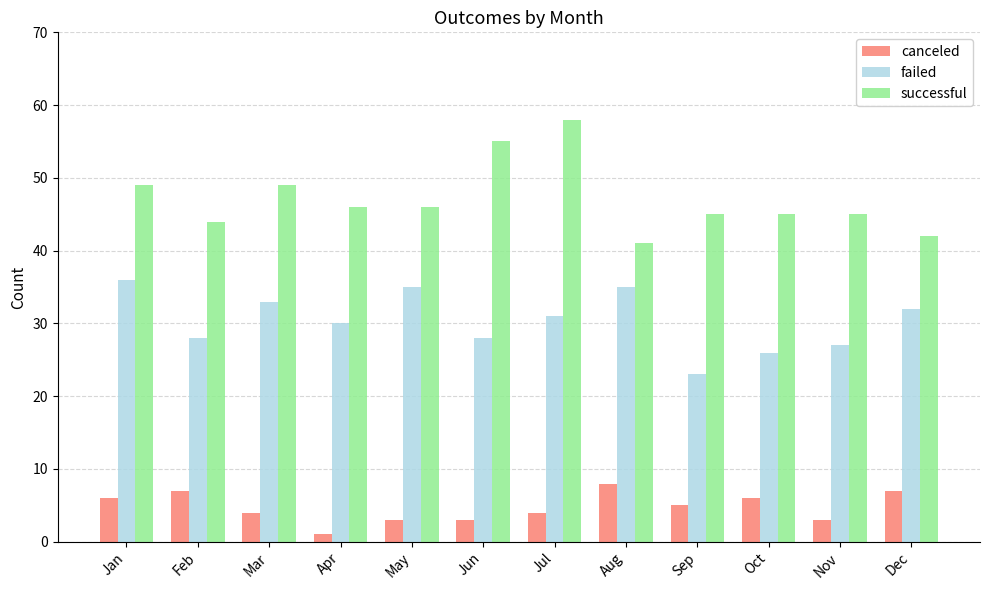

The value of successful at May is 71. True or false?

False